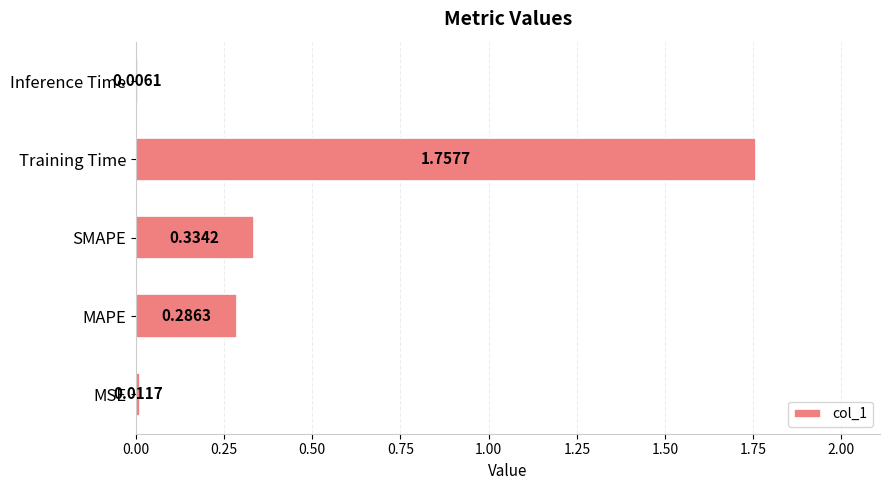

What is the change in value from Training Time to Inference Time?

-1.8